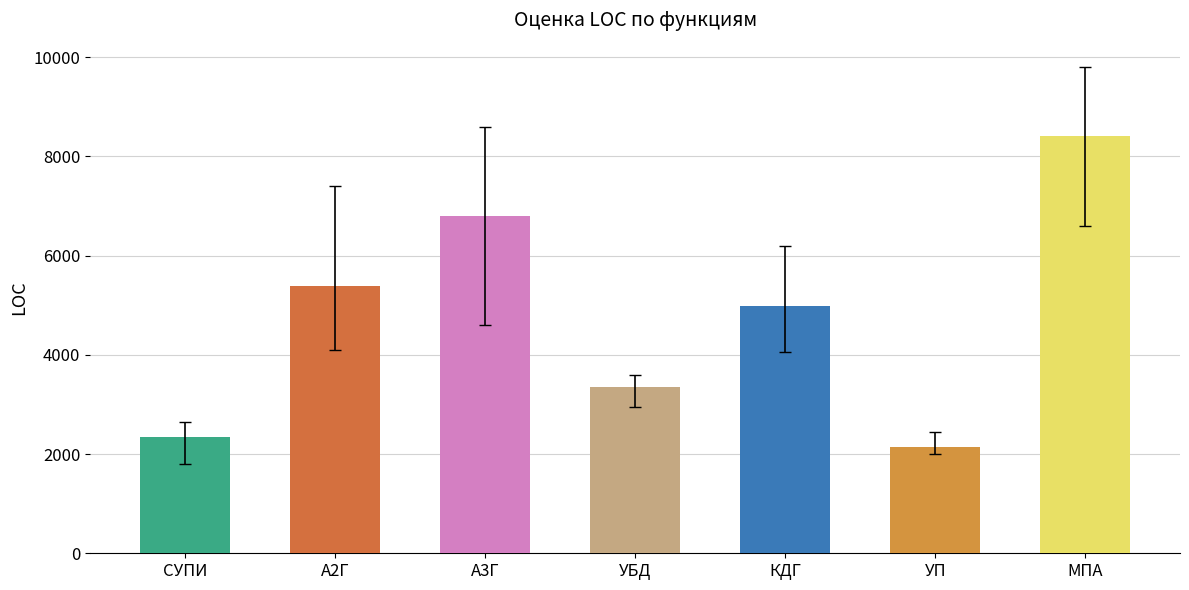

Between А2Г and СУПИ, which is larger?

А2Г